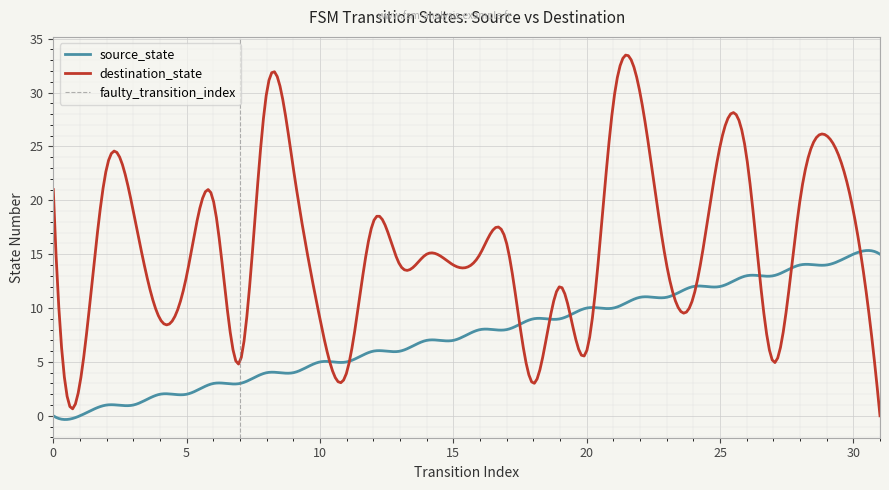

What is the maximum value for destination_state?

33.5